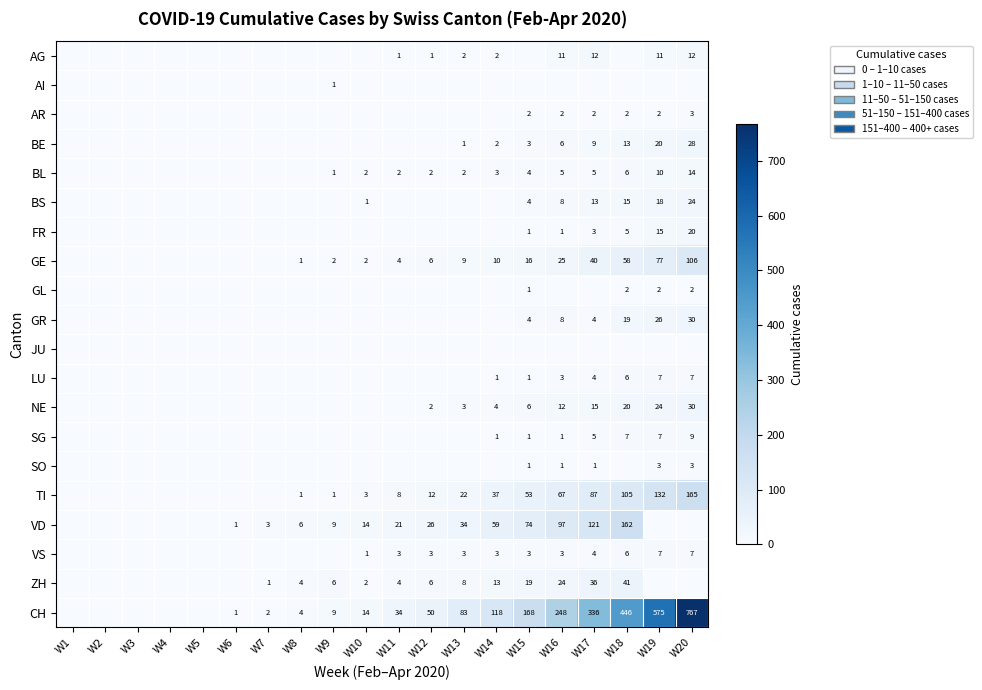

The value of LU at W16 is 3. True or false?

True